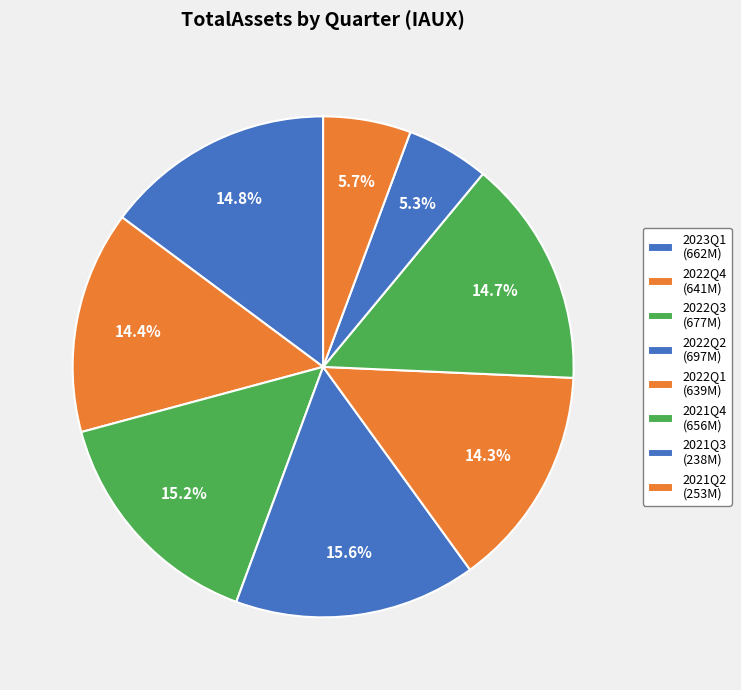

Is 2023Q1 the majority of the pie?

No